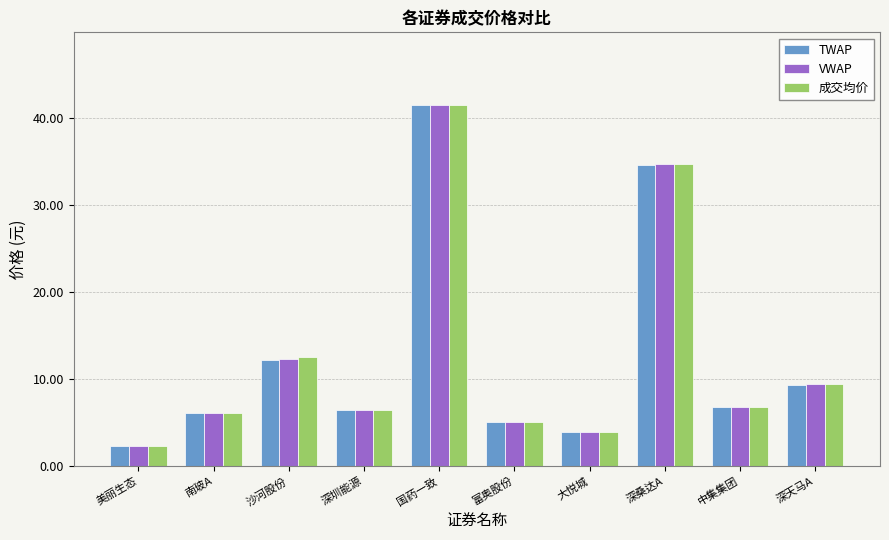

Rank the series by their average value, from highest to lowest.

成交均价, VWAP, TWAP